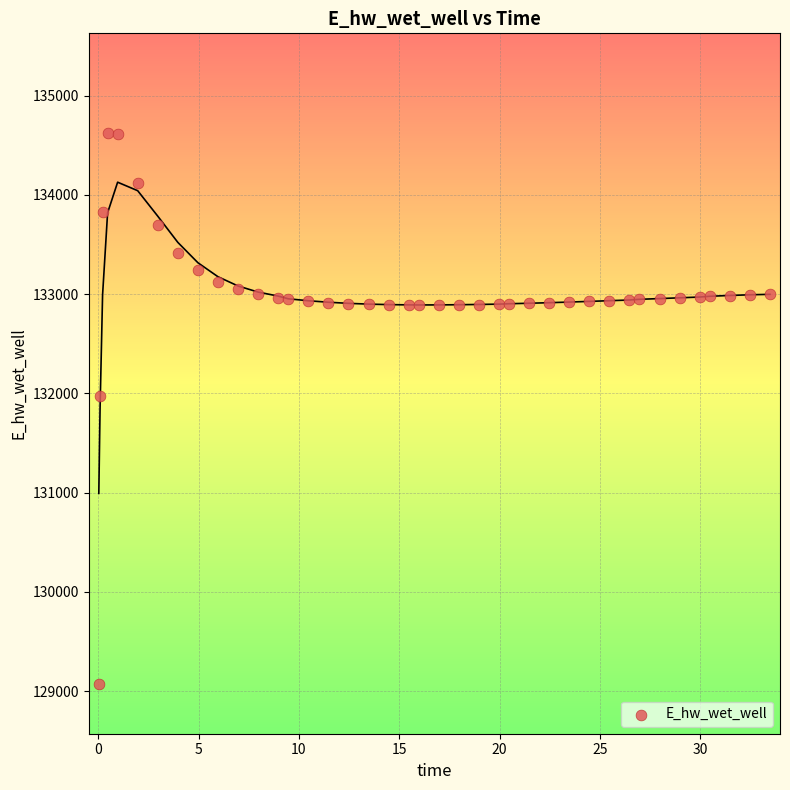

What Y value in the scatter plot is closest to 131849?

131970.0